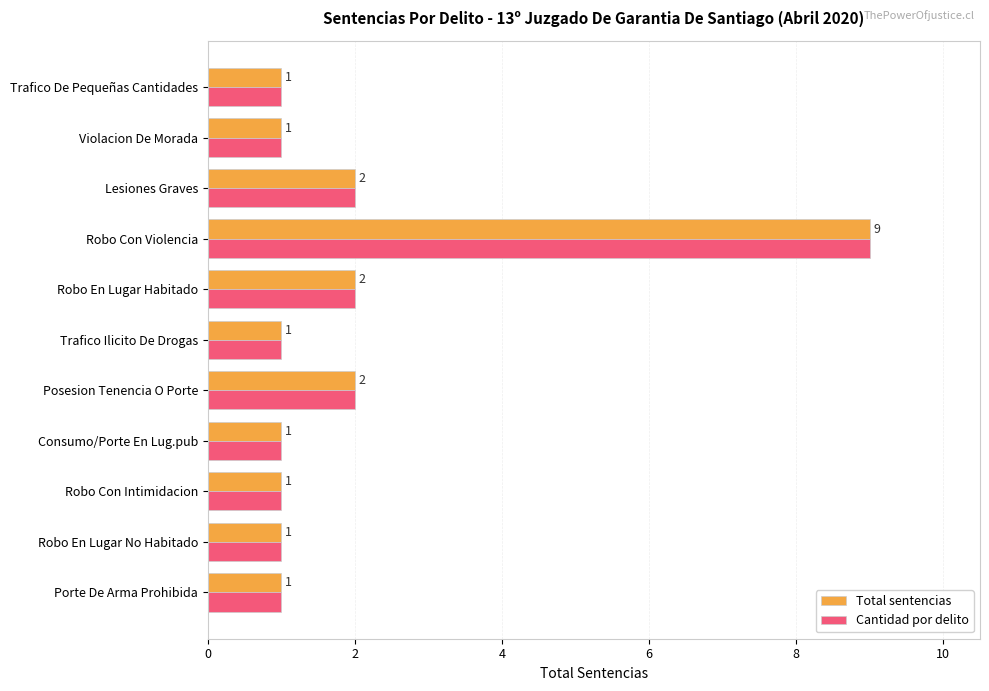

At which category is the sum across all series the highest?

Robo Con Violencia